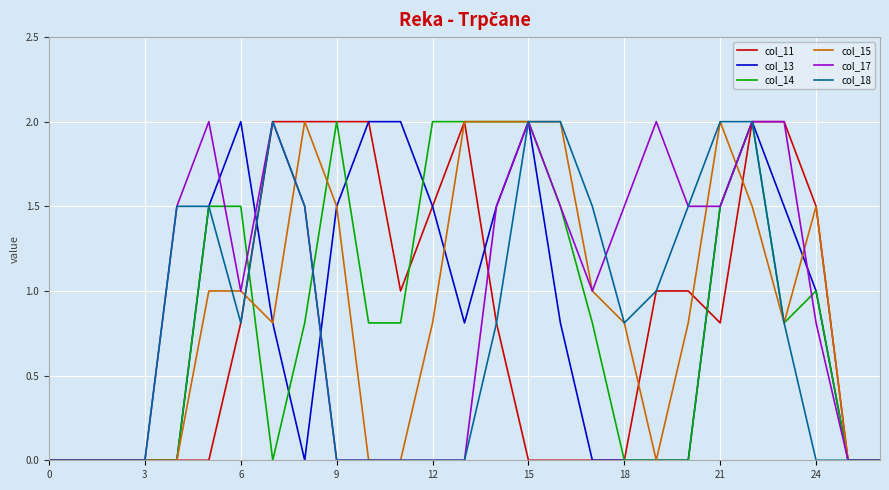

What is the maximum value shown in the chart?

2.0